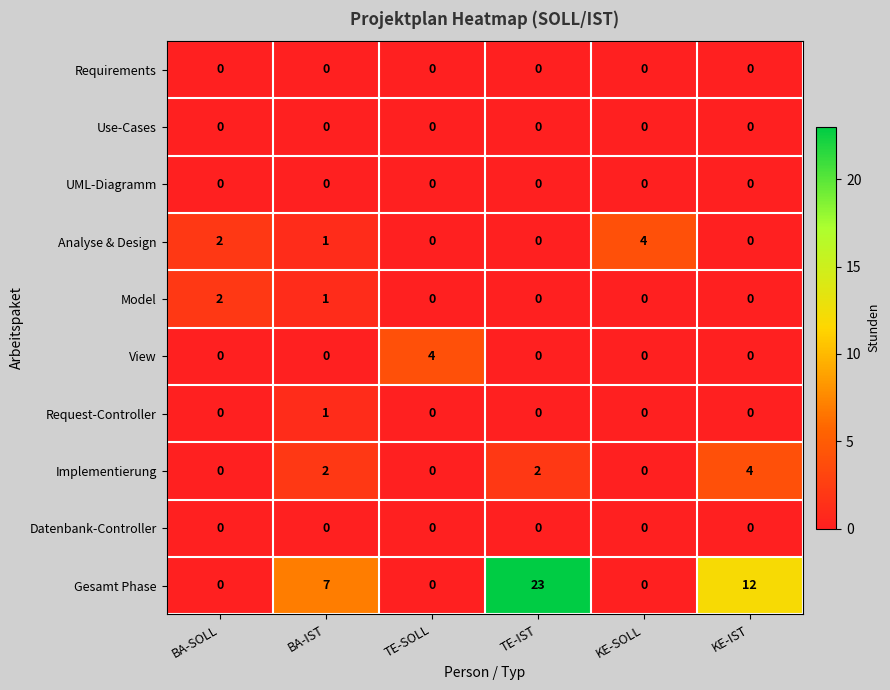

How many distinct data groups are displayed?

10